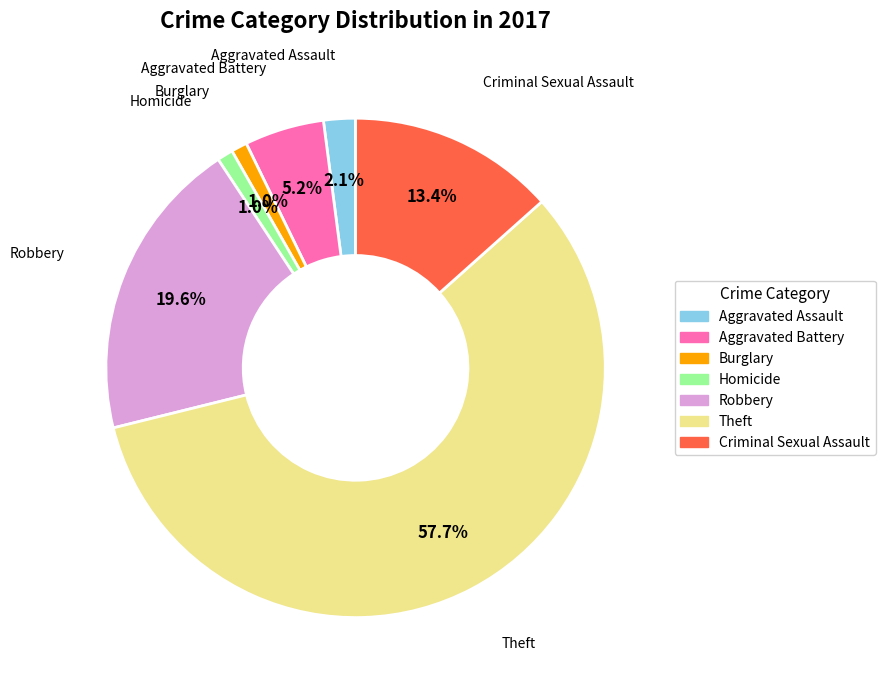

What is the largest slice in the pie chart?

Theft